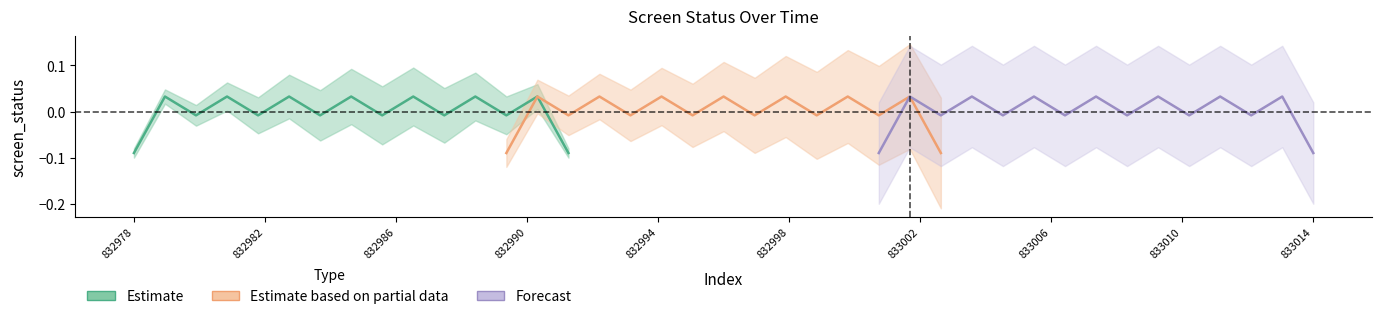

Which category has the highest value across all series?

832982